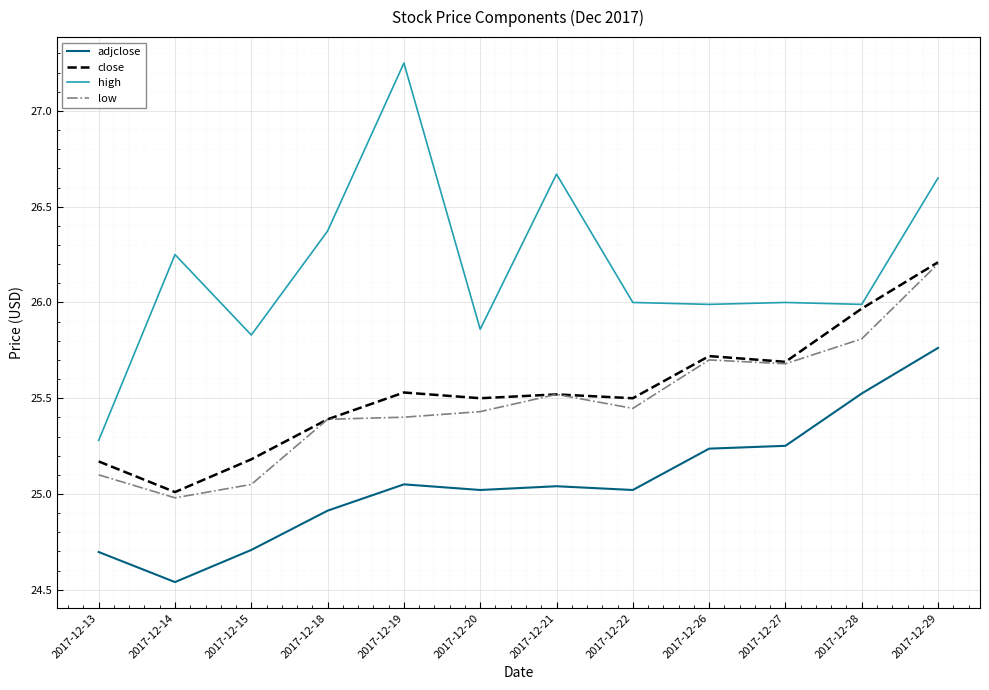

True or false: adjclose has a value of 25.1 at 2017-12-19.

True